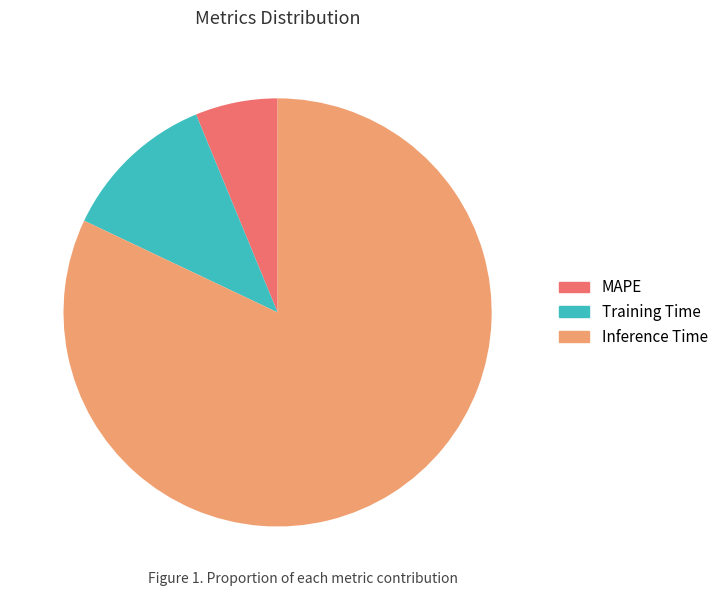

Count the number of slices in the pie.

3